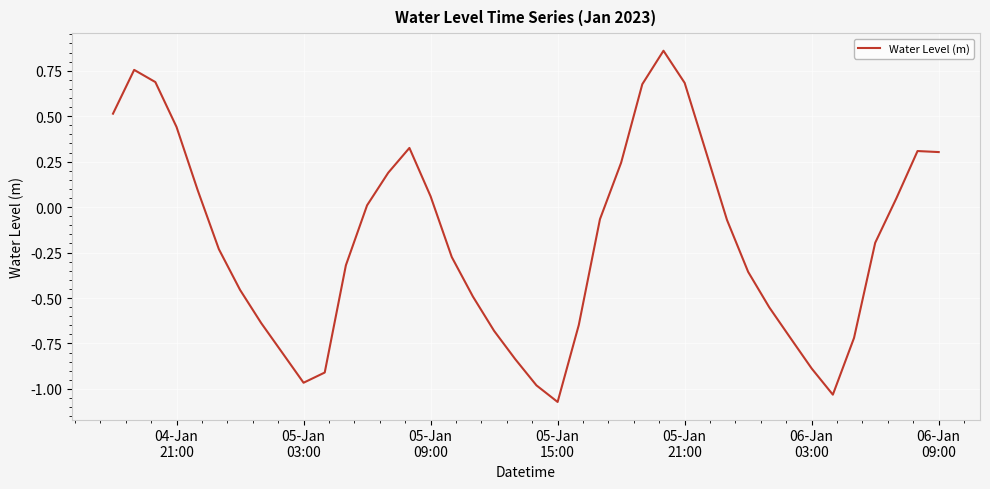

Reading left to right, what are all the values shown in this chart?

0.5	0.8	0.7	0.4	0.1	-0.2	-0.5	-0.6	-0.8	-1.0	-0.9	-0.3	0.0	0.2	0.3	0.1	-0.3	-0.5	-0.7	-0.8	-1.0	-1.1	-0.6	-0.1	0.2	0.7	0.9	0.7	0.3	-0.1	-0.4	-0.6	-0.7	-0.9	-1.0	-0.7	-0.2	0.0	0.3	0.3